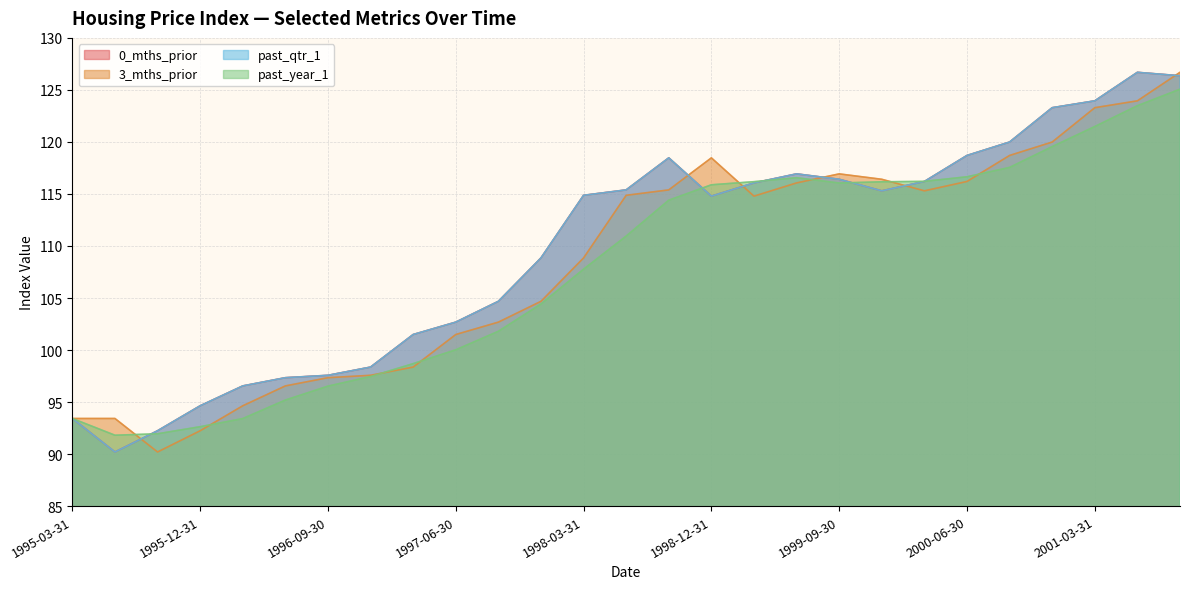

Reading left to right, transcribe all the data shown in this chart.

0_mths_prior: 93.4	90.2	92.2	94.6	96.5	97.3	97.6	98.4	101.5	102.7	104.7	108.8	114.9	115.4	118.5	114.8	116.1	116.9	116.4	115.3	116.2	118.7	120.0	123.3	124.0	126.7	126.4
3_mths_prior: 93.4	93.4	90.2	92.2	94.6	96.5	97.3	97.6	98.4	101.5	102.7	104.7	108.8	114.9	115.4	118.5	114.8	116.1	116.9	116.4	115.3	116.2	118.7	120.0	123.3	124.0	126.7
past_qtr_1: 93.4	90.2	92.2	94.6	96.5	97.3	97.6	98.4	101.5	102.7	104.7	108.8	114.9	115.4	118.5	114.8	116.1	116.9	116.4	115.3	116.2	118.7	120.0	123.3	124.0	126.7	126.4
past_year_1: 93.4	91.8	92.0	92.6	93.4	95.2	96.5	97.5	98.7	100.0	101.8	104.4	107.8	111.0	114.4	115.9	116.2	116.6	116.0	116.2	116.2	116.7	117.5	119.5	121.5	123.5	125.1